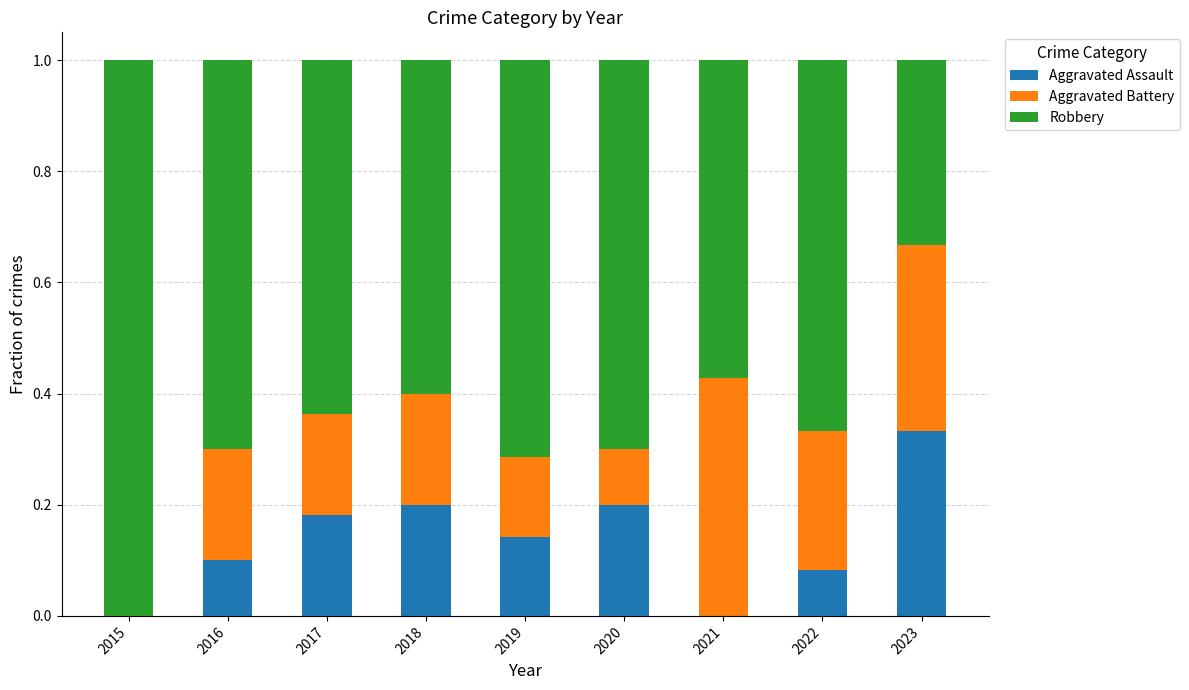

True or false: Aggravated Assault has a value of 0.2 at 2019.

False